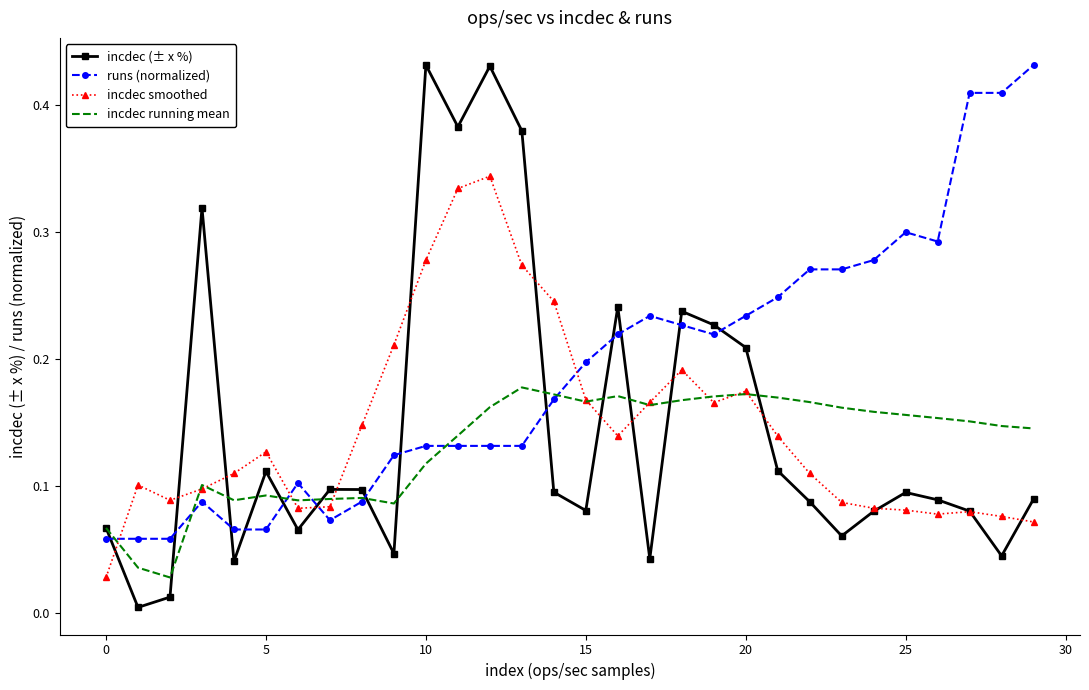

Which series has the largest range (max minus min)?

incdec (± x %)